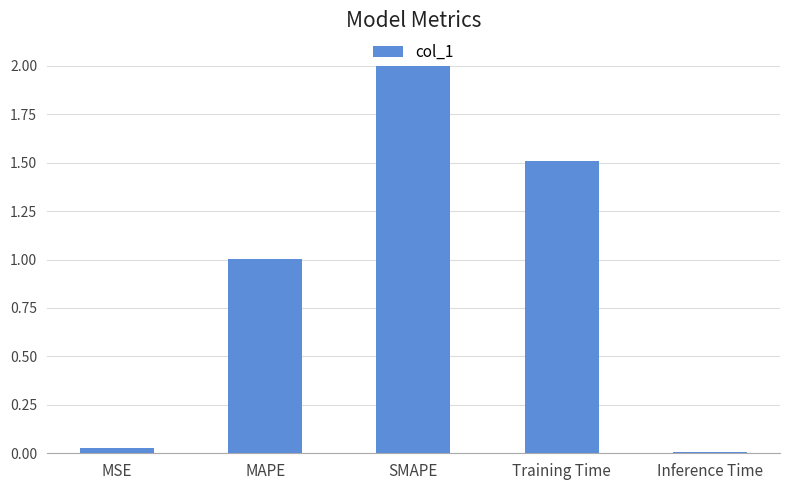

Is it true that the value at Training Time is 1.5?

True